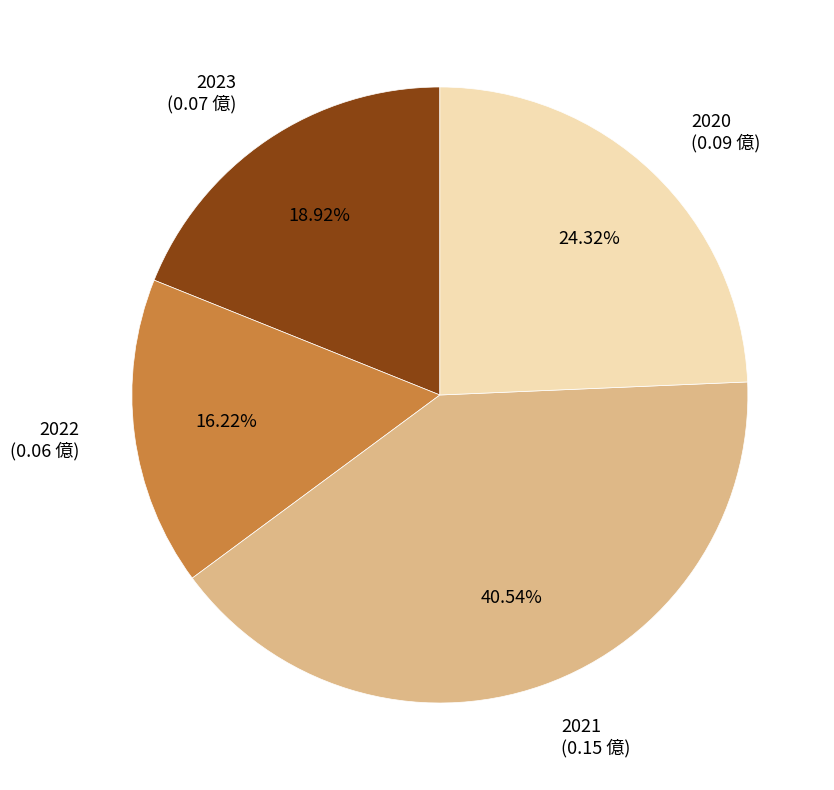

How many slices are in this pie chart?

4